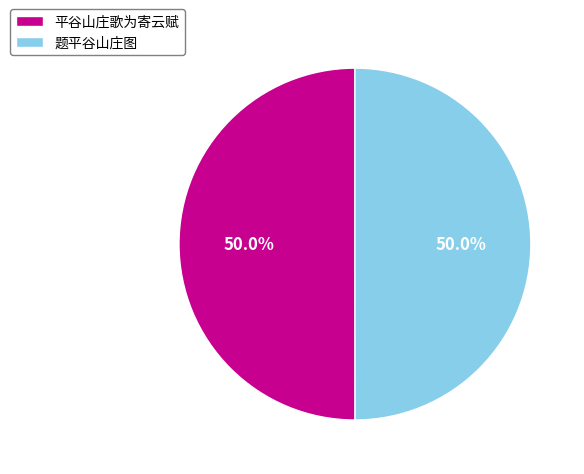

The 平谷山庄歌为寄云赋 slice represents 61% of the pie. True or false?

False